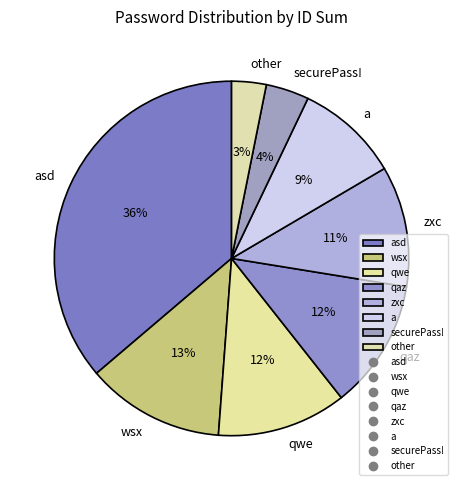

To the nearest percent, what is the difference between the wsx and zxc slice percentages?

2%